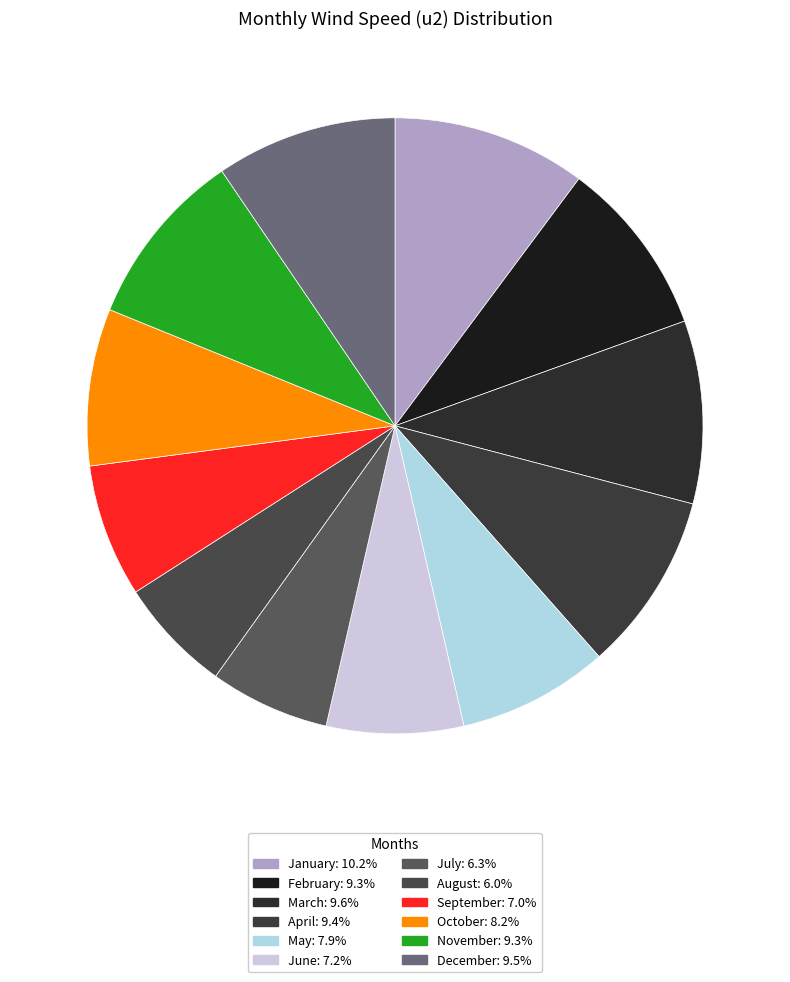

True or false: September accounts for 21% of the total.

False